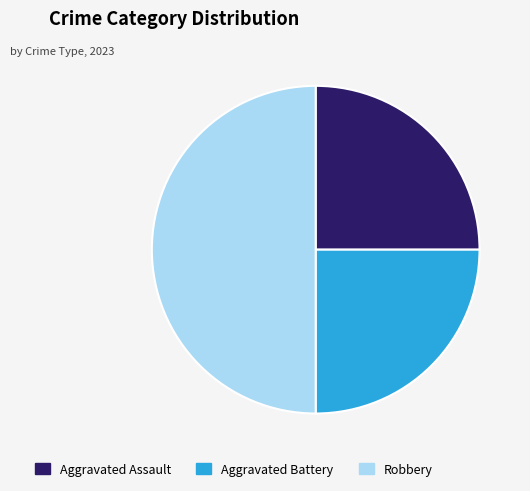

Does Aggravated Assault account for over 50% of the chart?

No